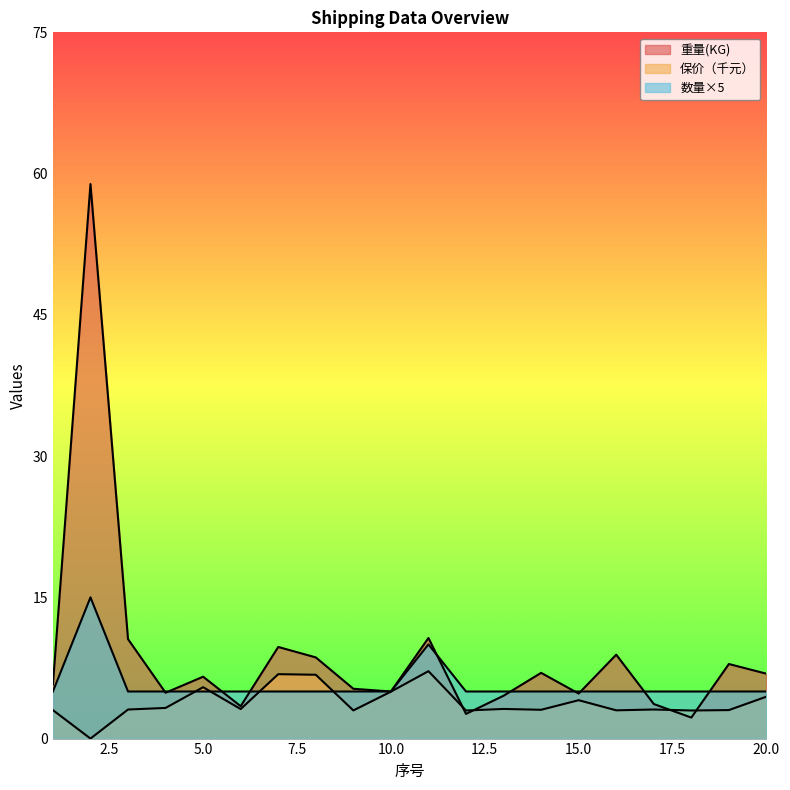

How many lines are shown in the chart?

3